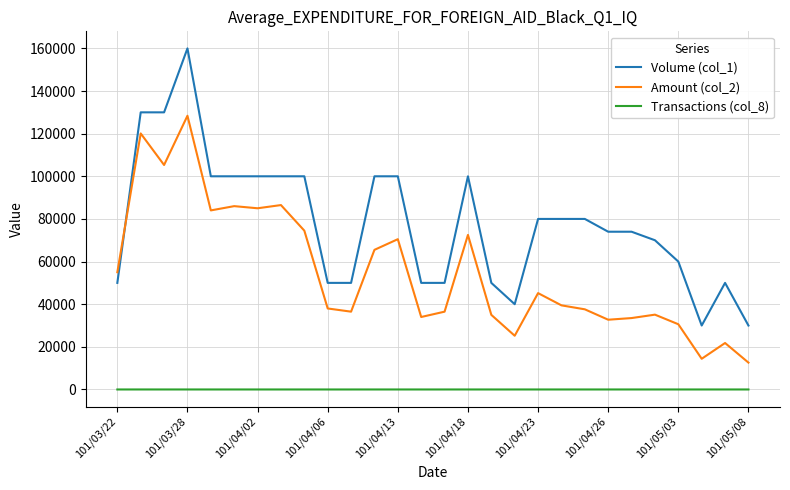

Which series ends up on top after the final intersection of Volume (col_1) and Amount (col_2)?

Volume (col_1)